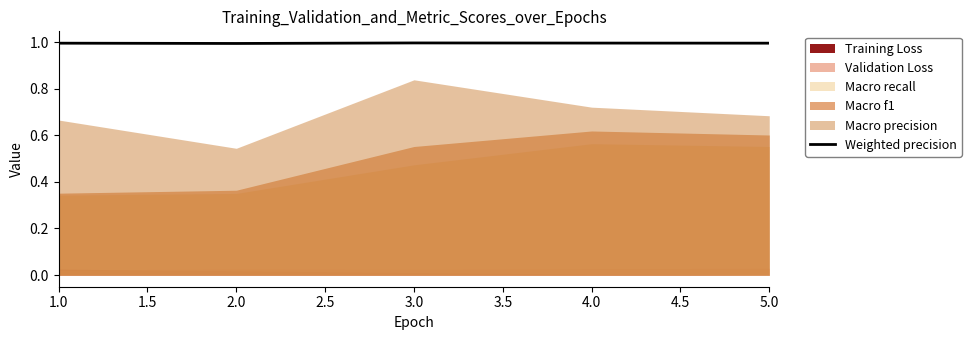

What is the approximate value of Weighted precision at 3.0?

1.0